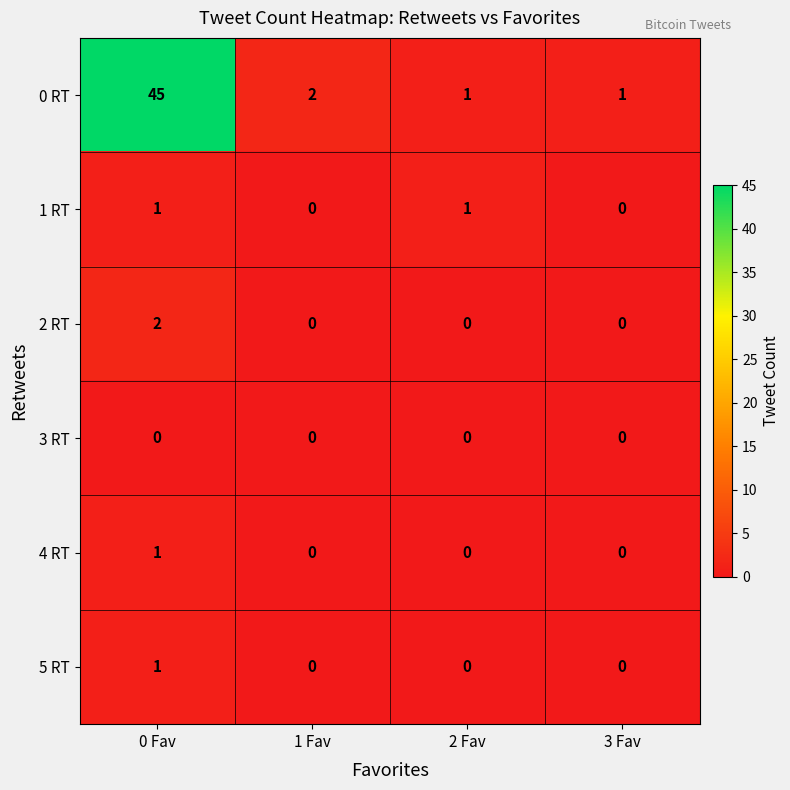

The 2 RT series shows -1 at 1 Fav. True or false?

False